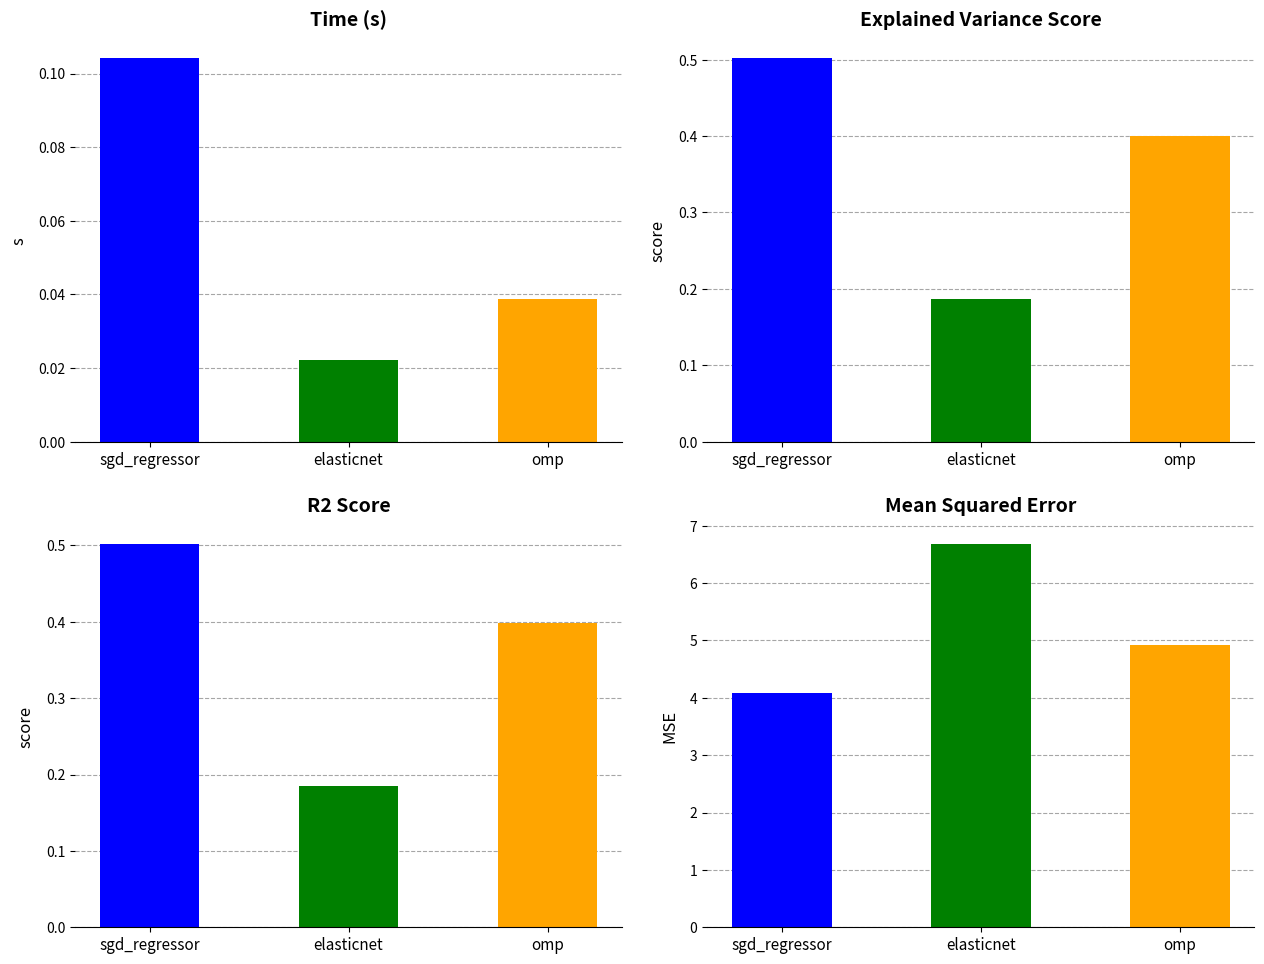

Which series has the widest spread of values?

mean_squared_error